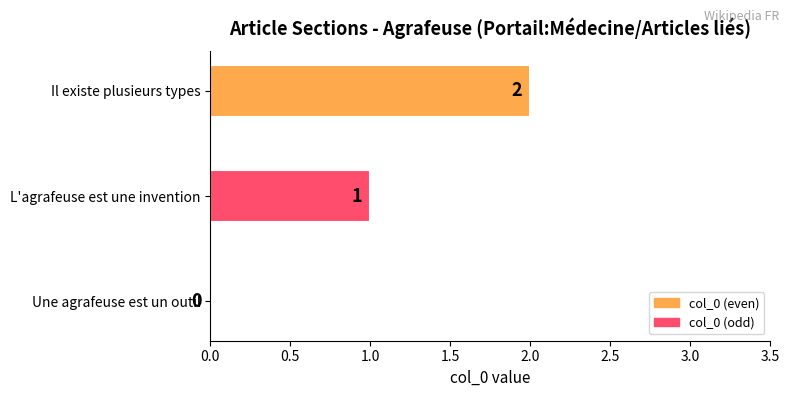

At which category does the chart reach its peak across all series?

Il existe plusieurs types